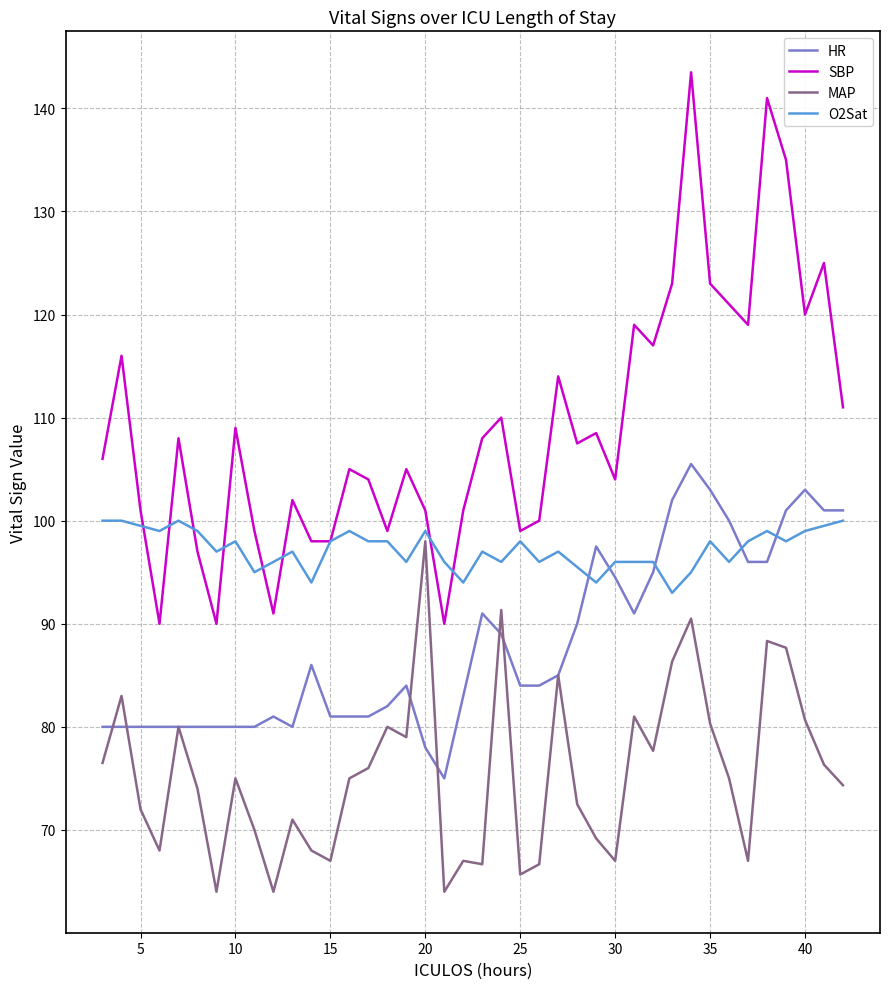

List the series in order of their overall mean, highest first.

SBP, O2Sat, HR, MAP